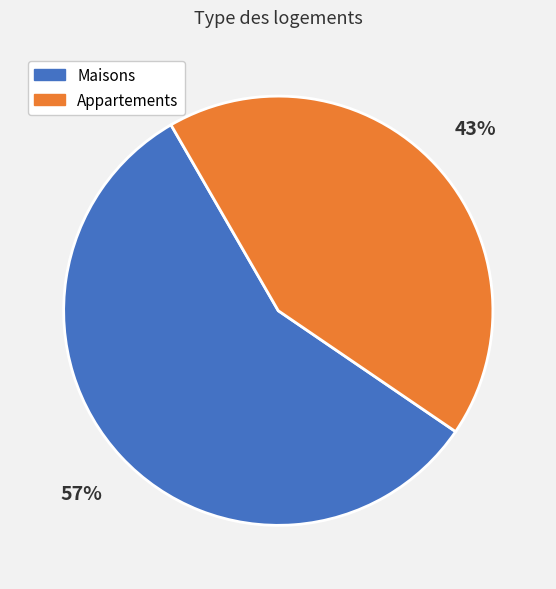

What is the smallest slice in the pie chart?

Appartements